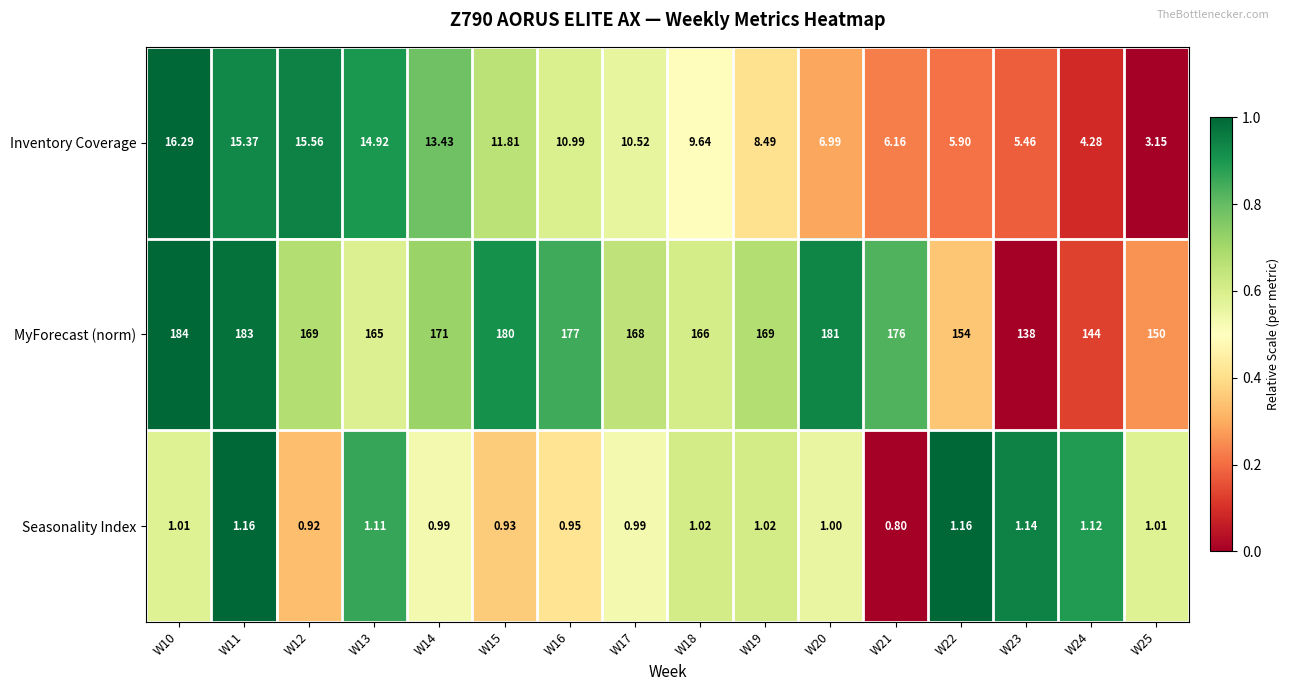

List the series in order of their peak value, highest first.

MyForecast (norm), Inventory Coverage, Seasonality Index